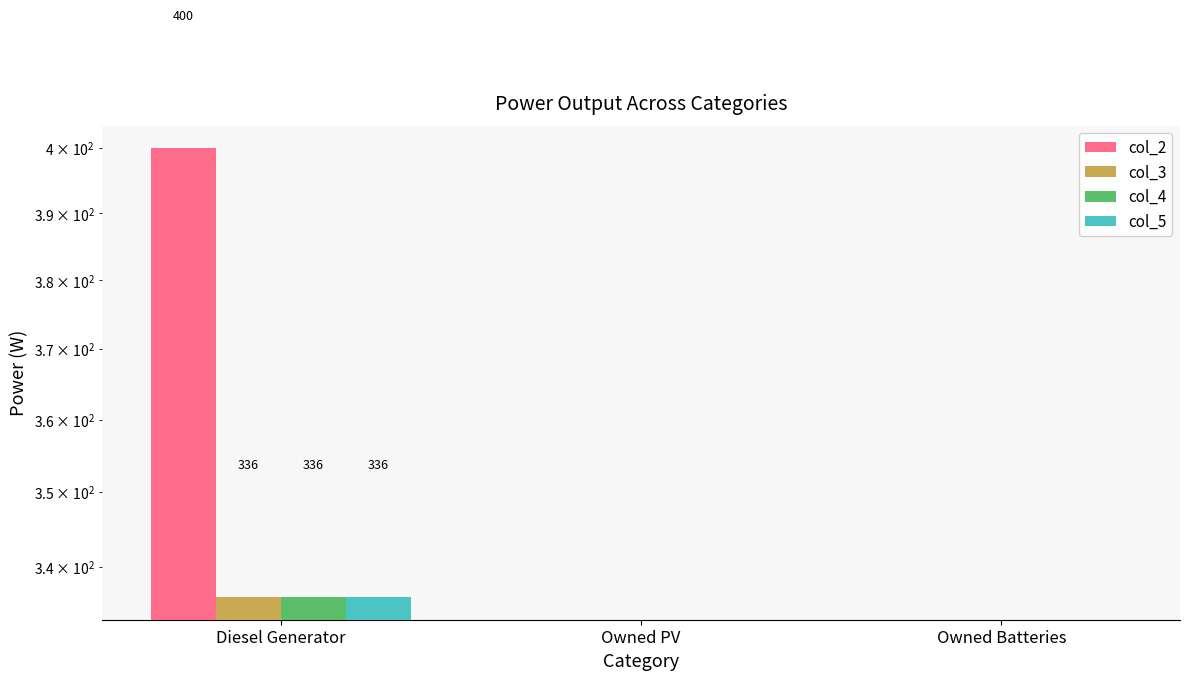

What is the average value of the col_2 series?

133